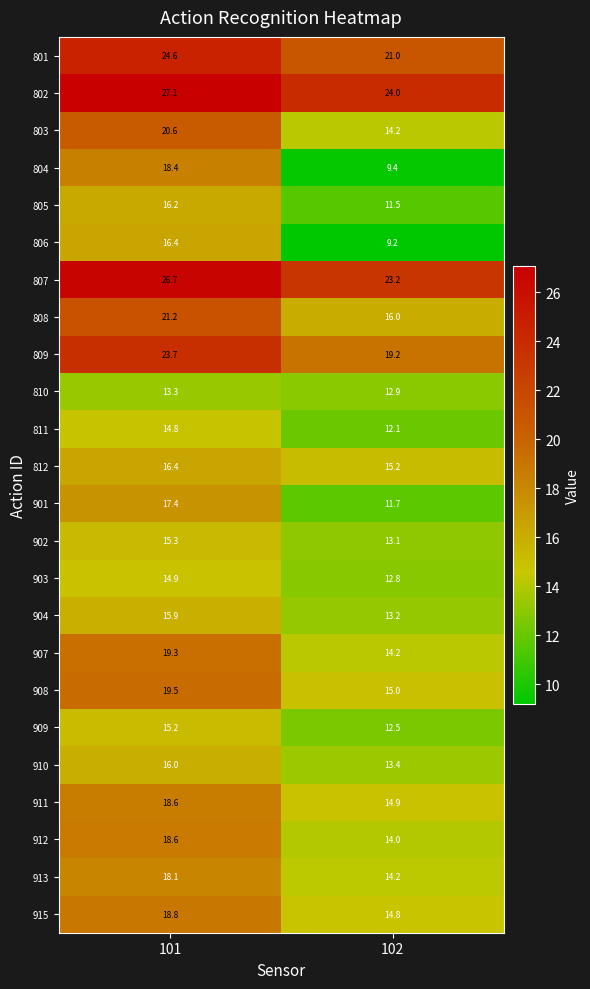

The 907 series shows 8.5 at 101. True or false?

False